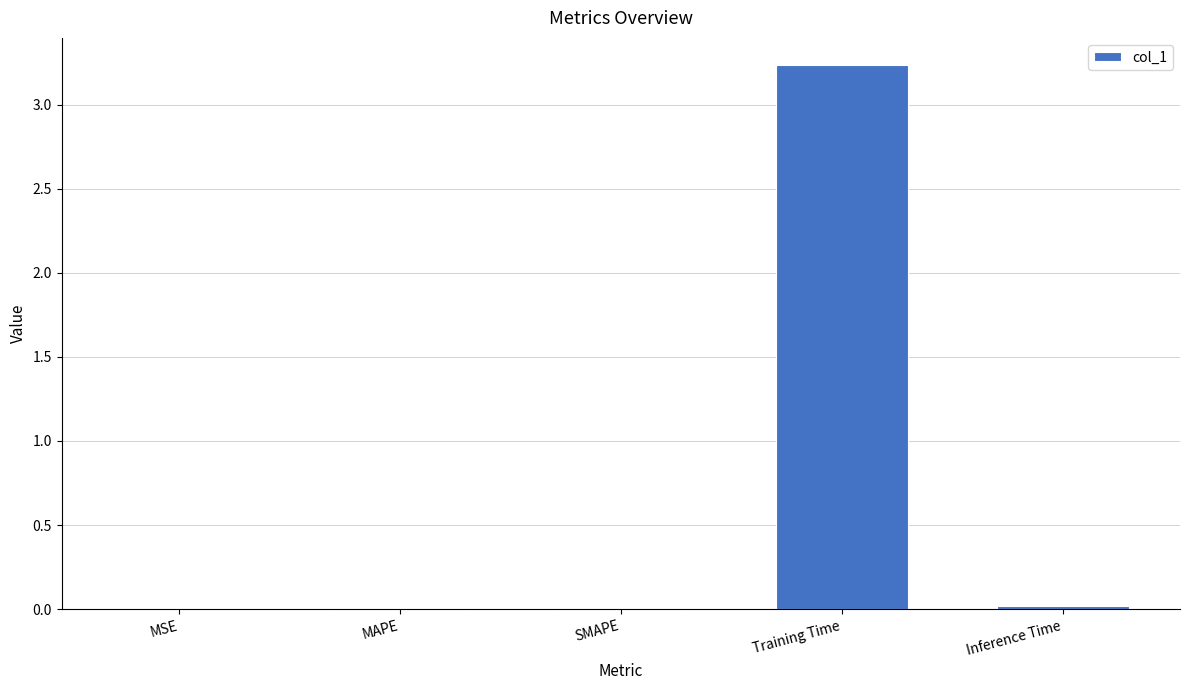

Which category has the highest value across all series?

Training Time